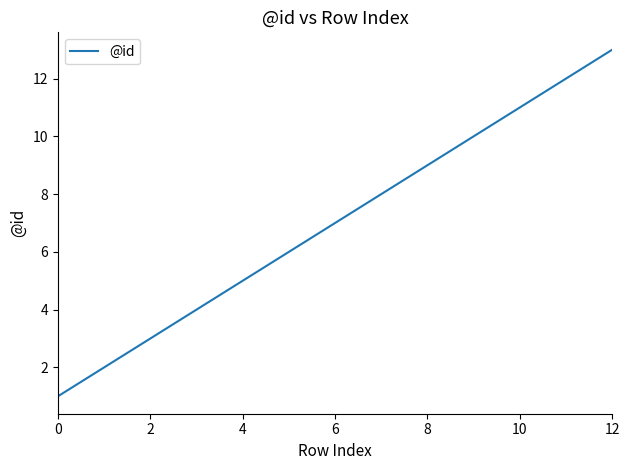

How many values are below 7?

6